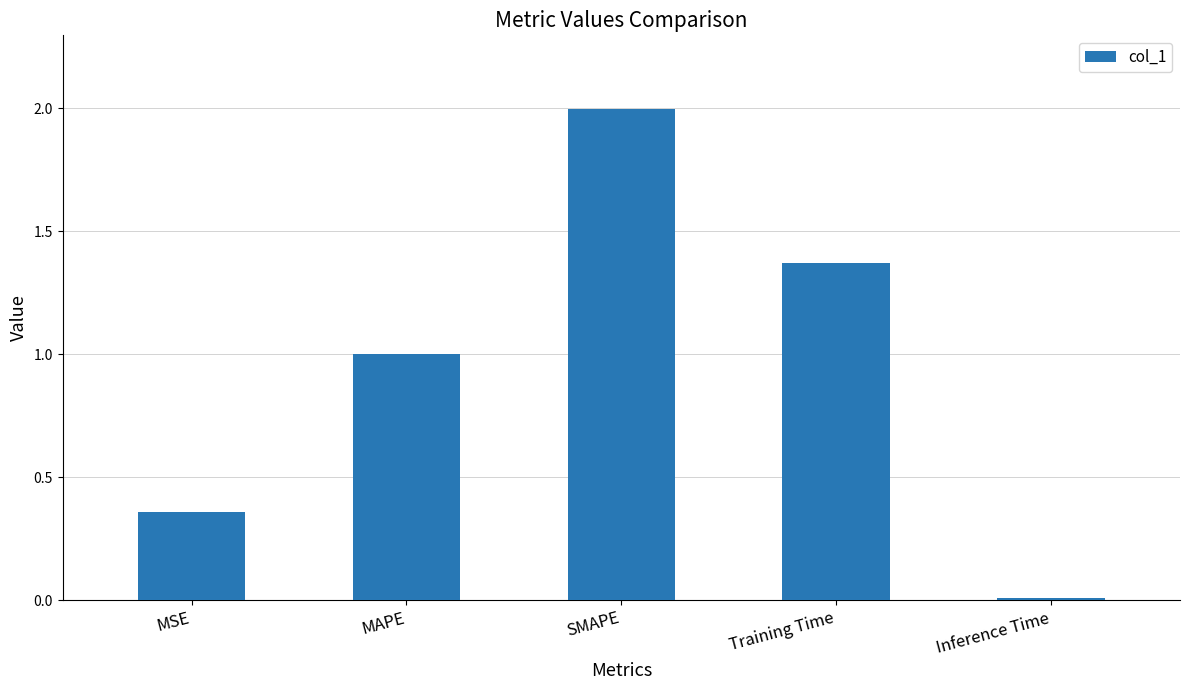

True or false: the data shows 0.9 at Training Time.

False